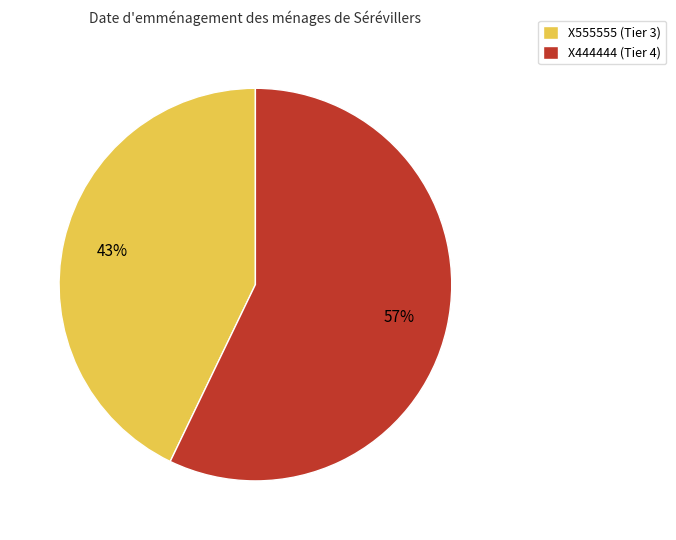

Do X555555 (Tier 3) and X444444 (Tier 4) together represent more than half of the pie?

Yes